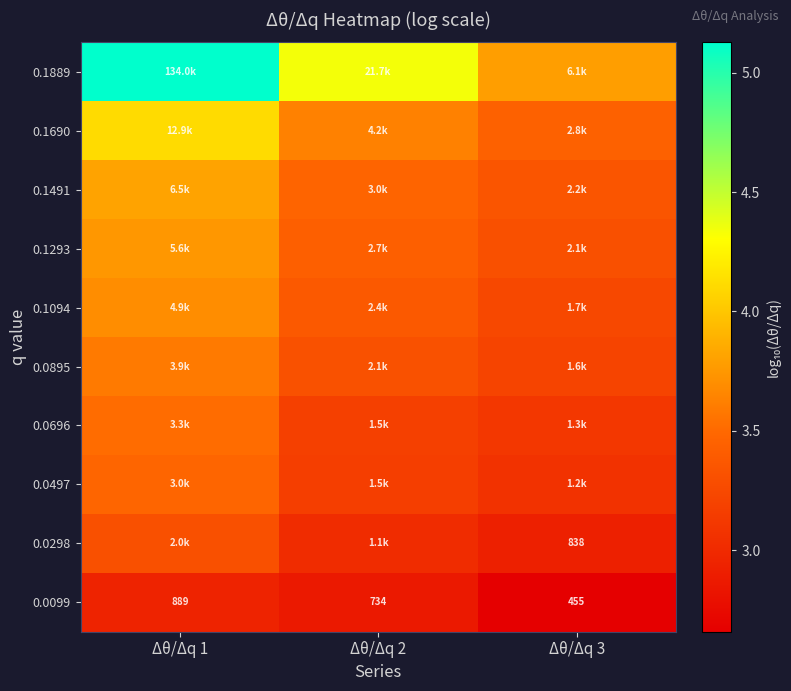

What is the approximate value of 0.1889 at Δθ/Δq 1?

5.1